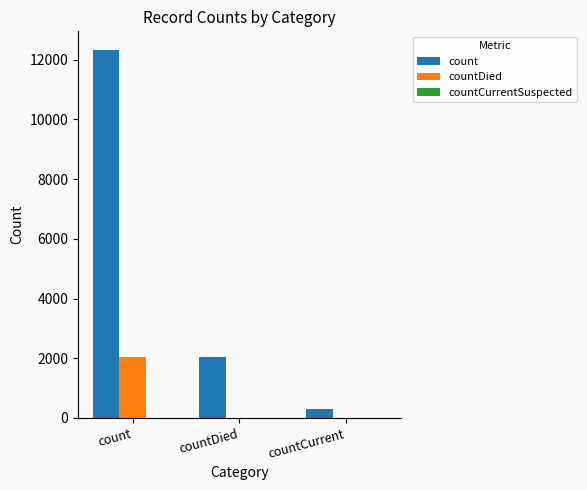

What is the sum of all countDied values?

2056